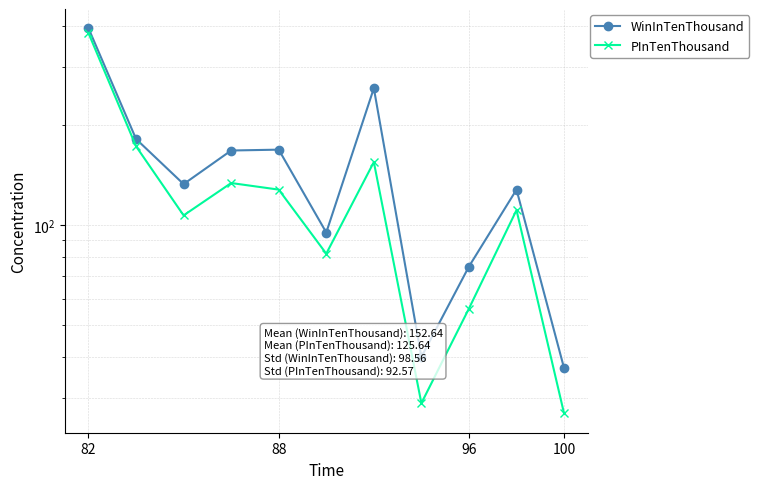

List the series in order of their peak value, lowest first.

PInTenThousand, WinInTenThousand